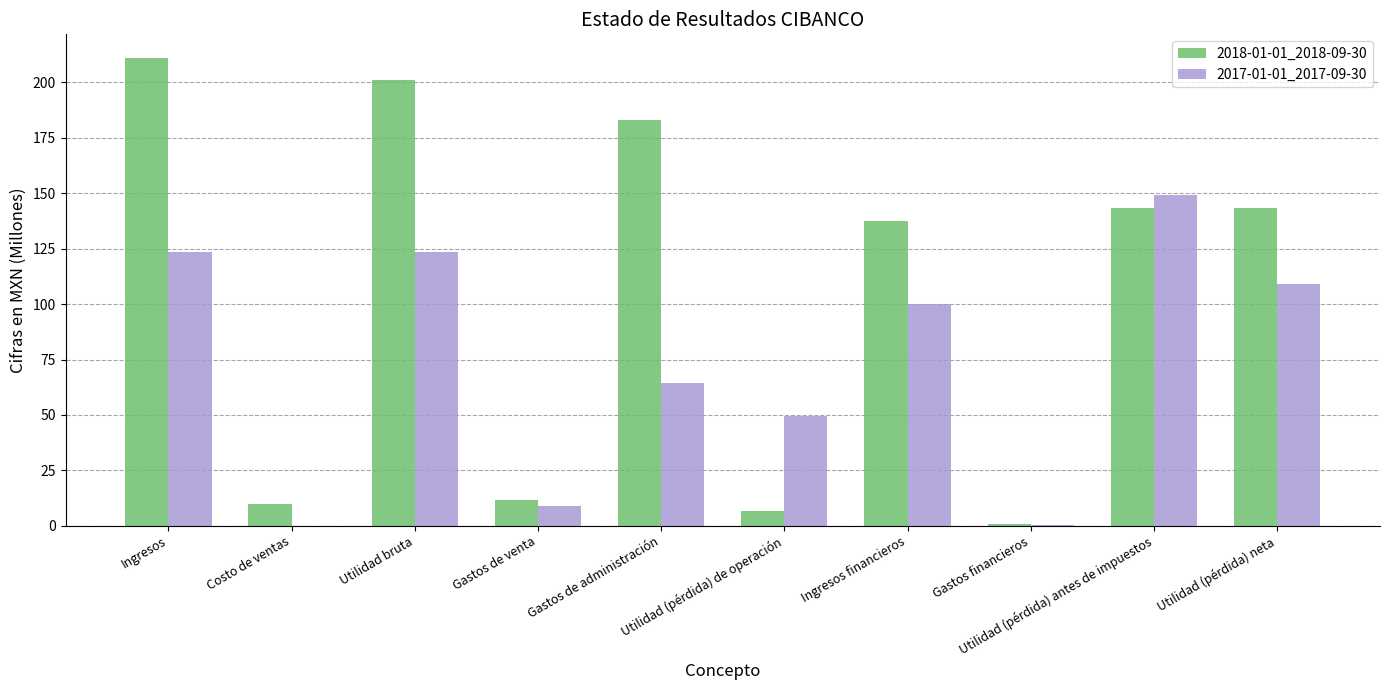

What is the sum of all 2018-01-01_2018-09-30 values?

1048.3